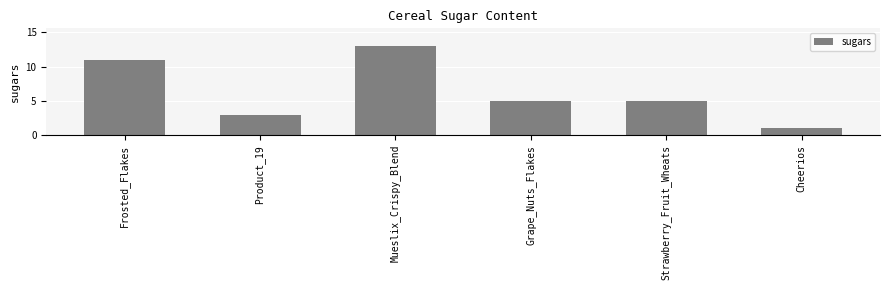

What is the average value?

6